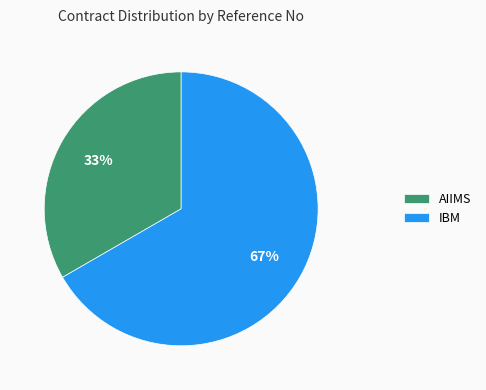

What is the smallest slice in the pie chart?

AIIMS